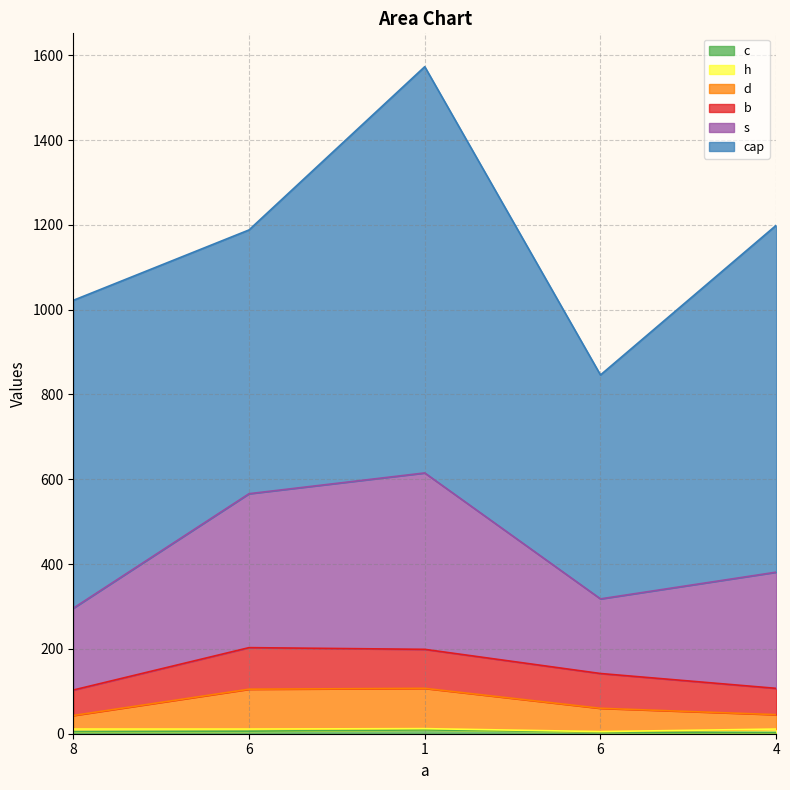

Which has a higher value, 1 or 4?

1